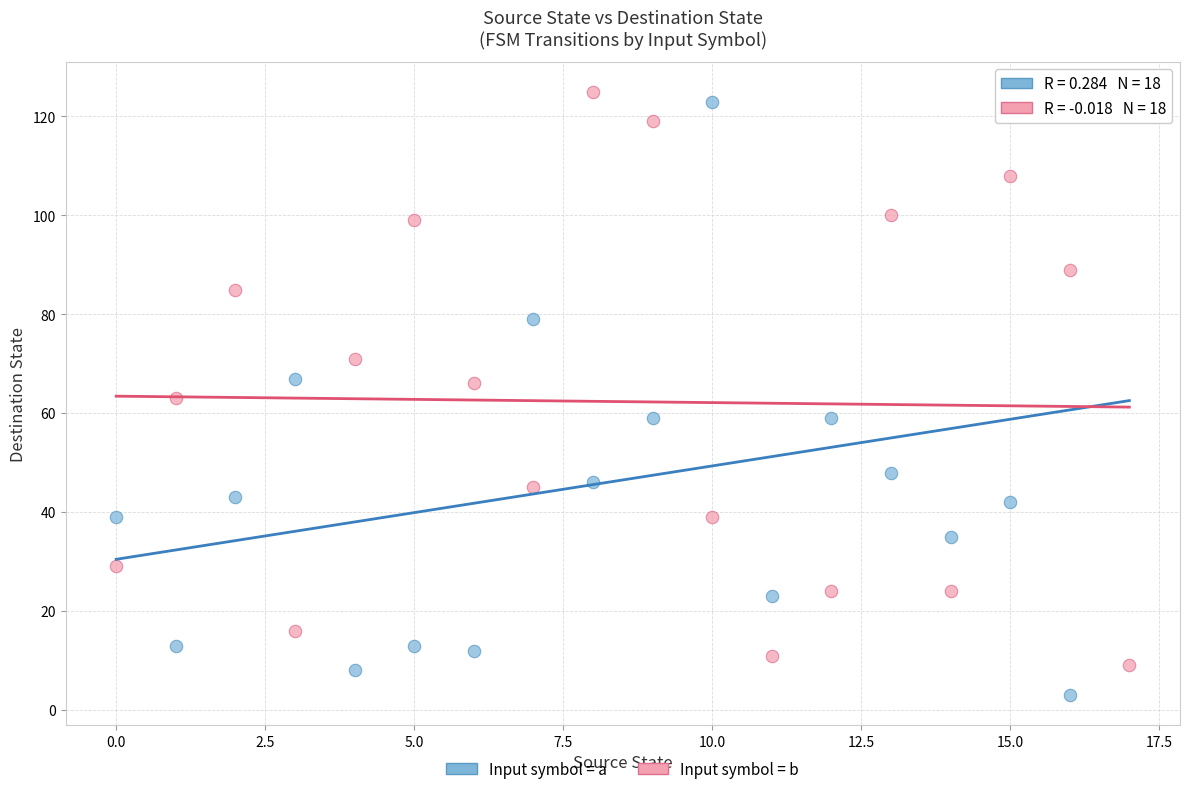

Which series contains the lowest Y value?

Input symbol = a